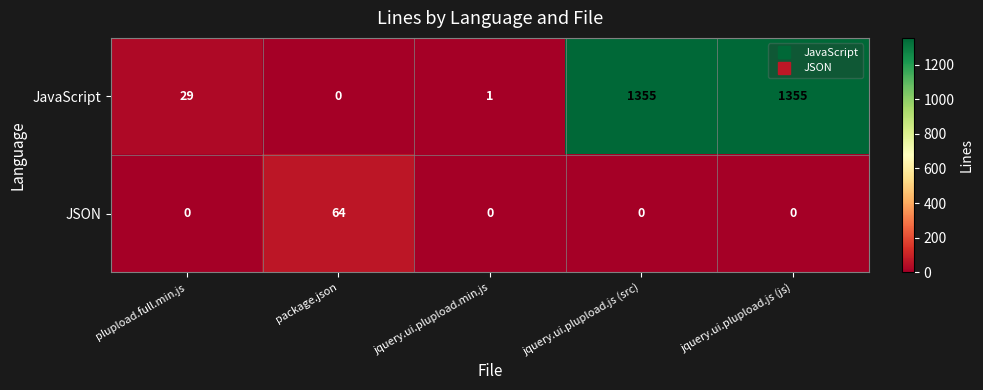

Reading right to left, what are all the values shown in this chart?

JavaScript: jquery.ui.plupload.js (js)=1355	jquery.ui.plupload.js (src)=1355	jquery.ui.plupload.min.js=1	package.json=0	plupload.full.min.js=29
JSON: jquery.ui.plupload.js (js)=0	jquery.ui.plupload.js (src)=0	jquery.ui.plupload.min.js=0	package.json=64	plupload.full.min.js=0